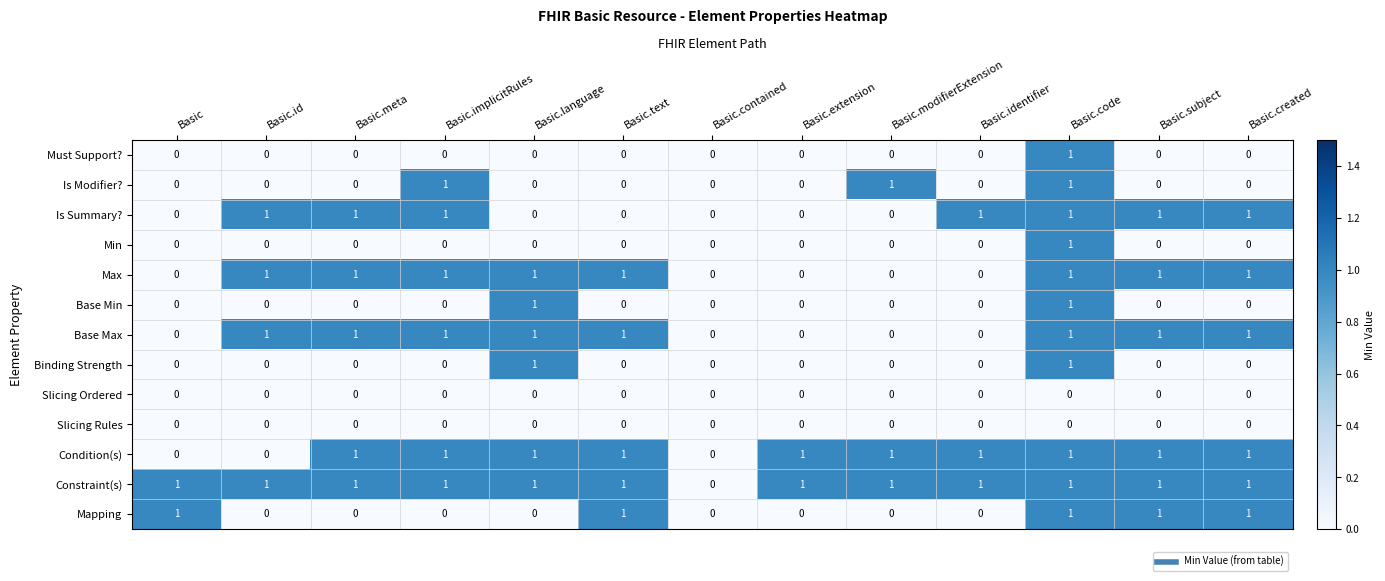

The value of Slicing Rules at Basic.language is 0. True or false?

True